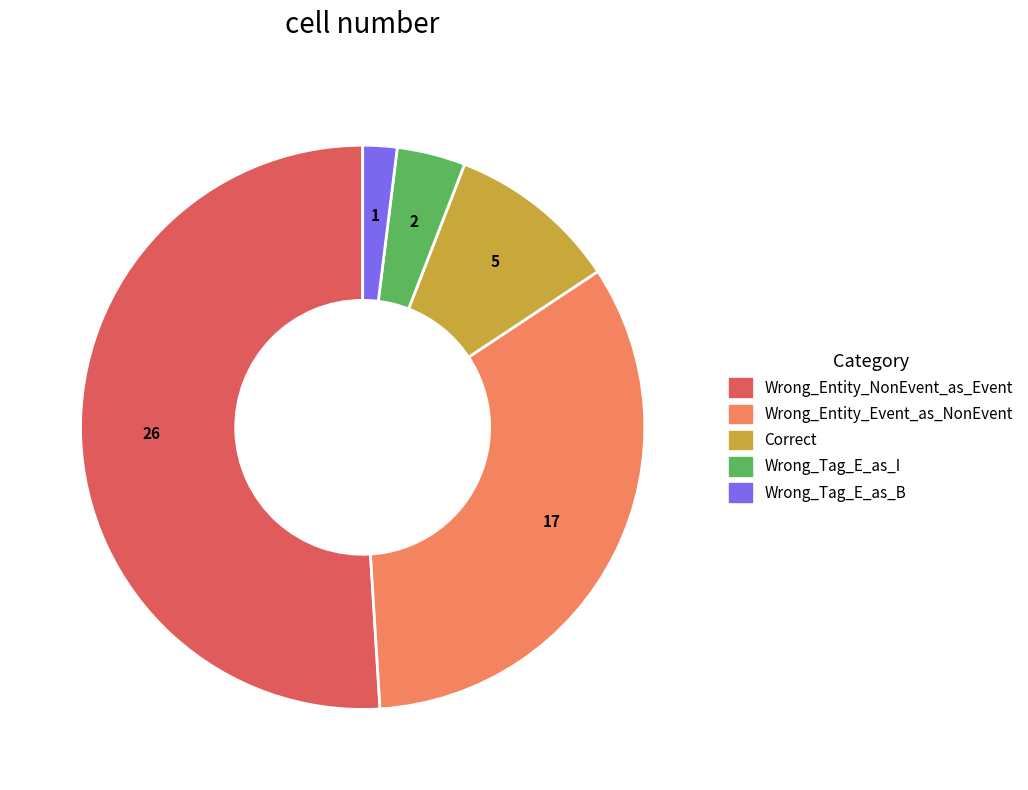

Which slice is the smallest?

Wrong_Tag_E_as_B